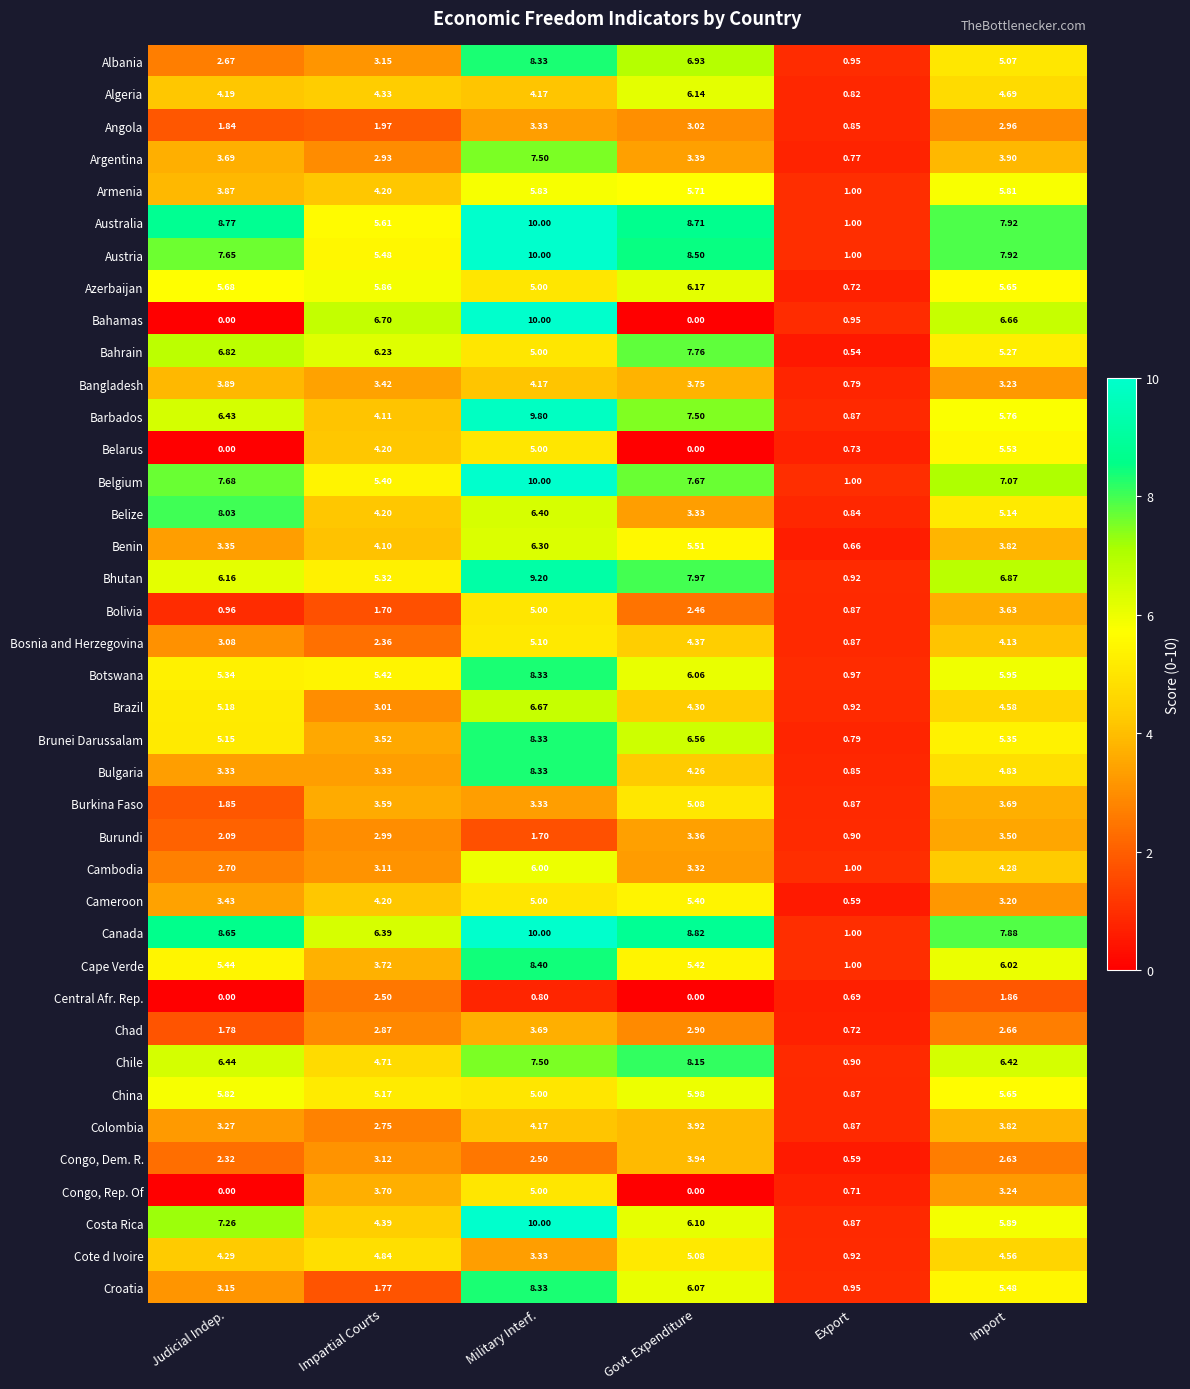

At which category does the chart reach its peak across all series?

Military Interf.